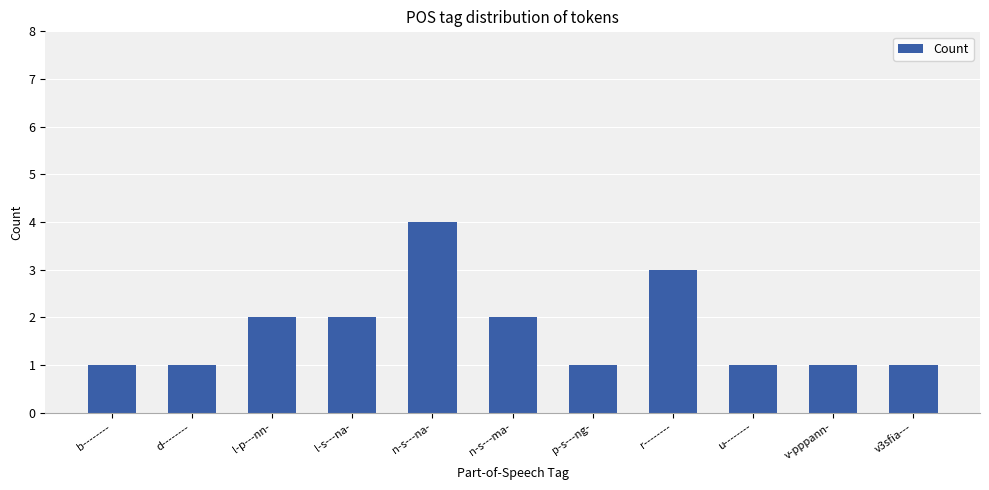

The value at v3sfia--- is 1. True or false?

True